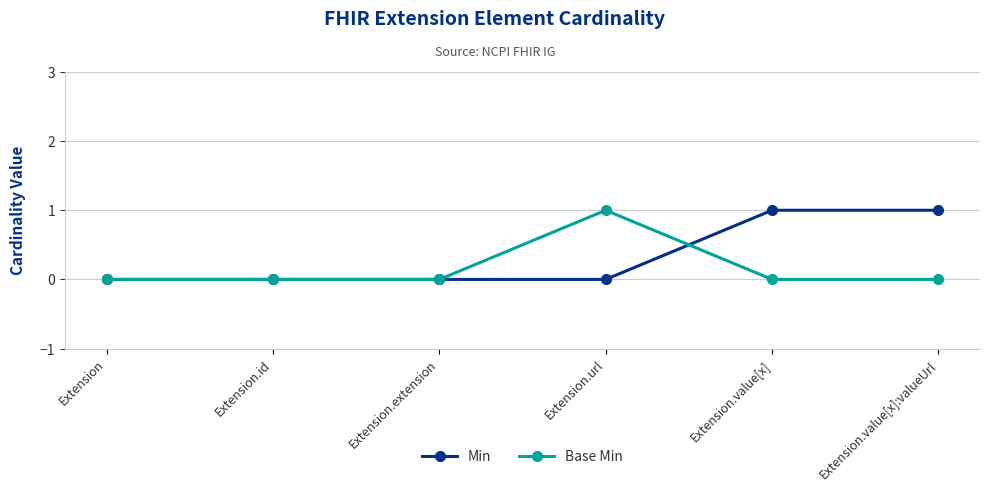

Which series changed the most between Extension.id and Extension.value[x]:valueUrl?

Min